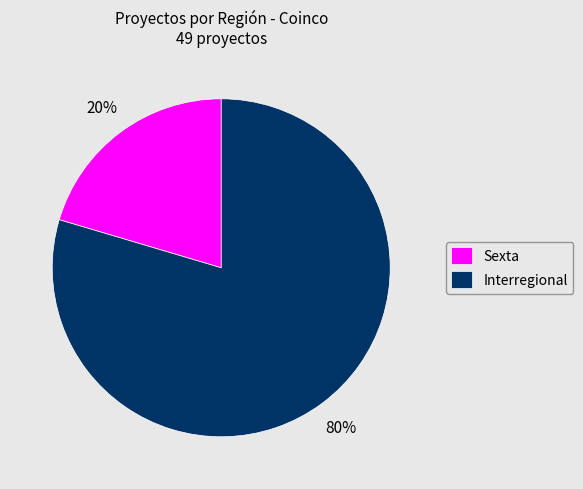

Combined, do Interregional and Sexta account for over 50%?

Yes